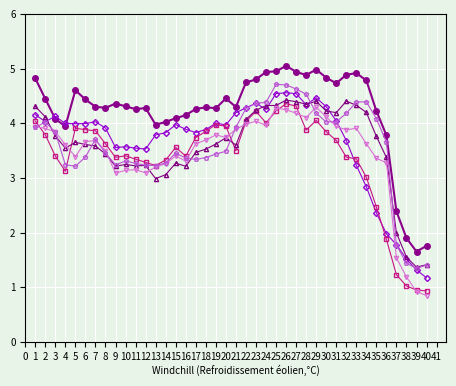

At which category does the chart reach its peak across all series?

26